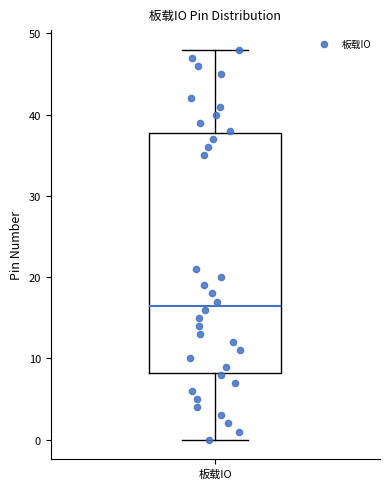

Read this box plot against the y-axis: the position of the median line, the range covered by the box, and the ends of both whiskers. The values are not printed on the chart, so give them approximately, as read against the axis.

median 17, box 8 to 38, whiskers 0 to 48